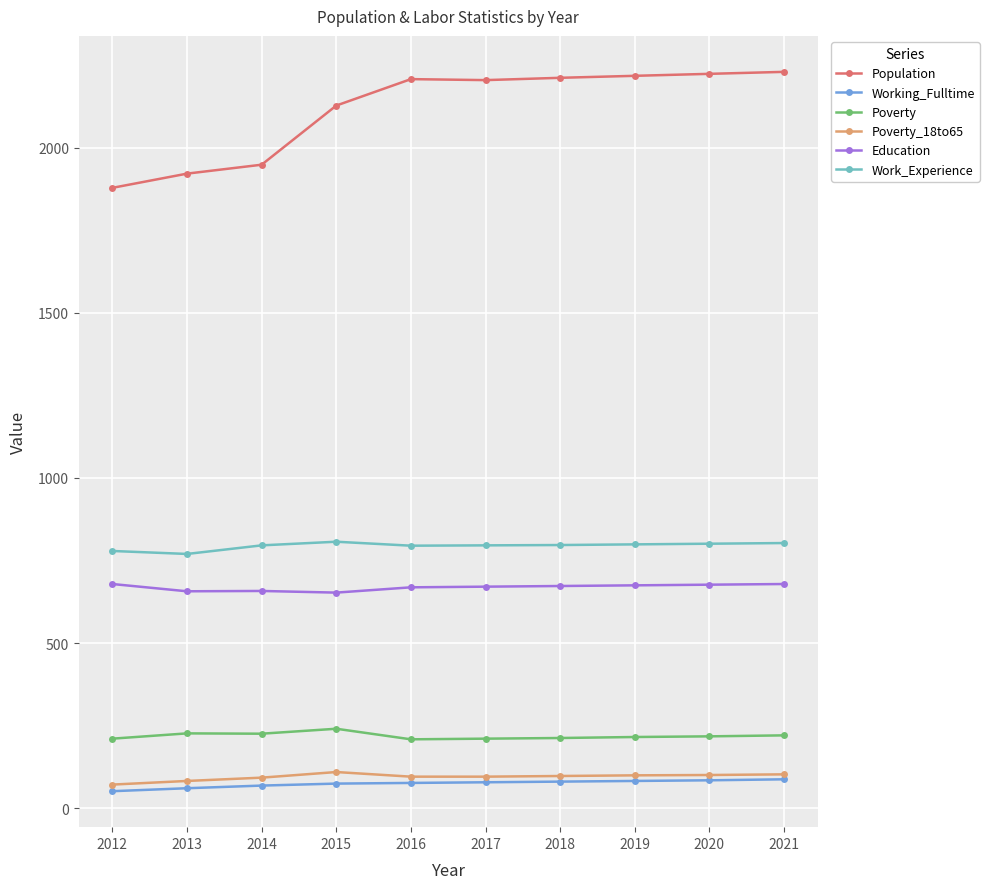

What is the value of the Work_Experience point at the 2nd from the left?

770